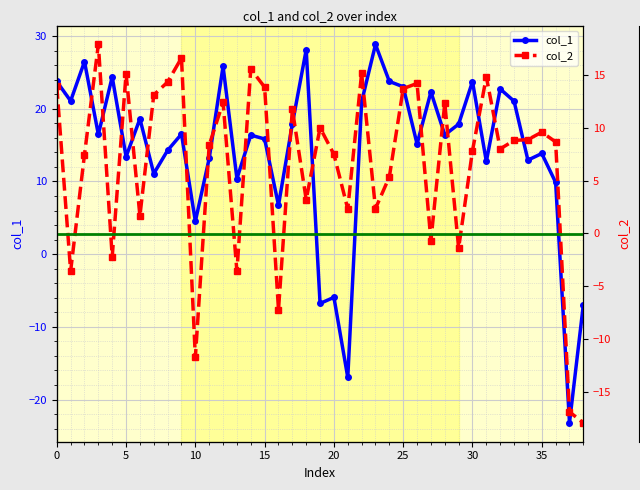

What is the value of the col_1 point at the 14th from the left?

10.4